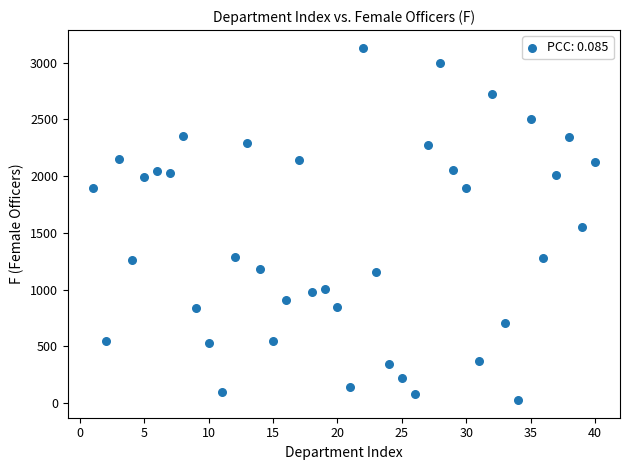

What is the range of X values (max minus min)?

39